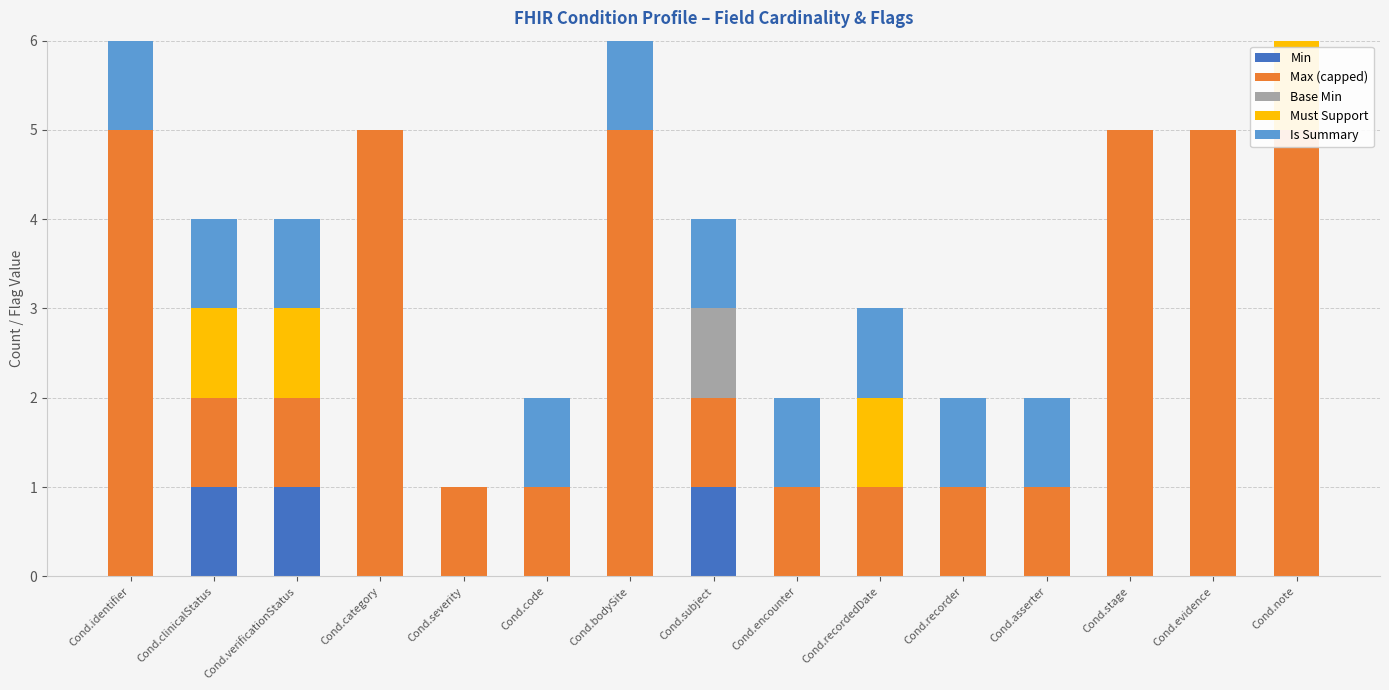

How many Base Min values are between 0 and 1?

15